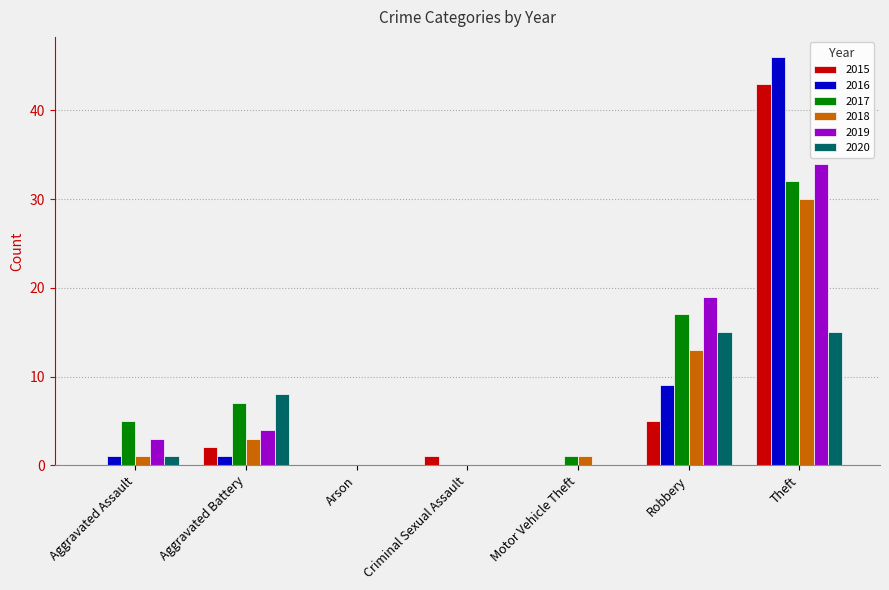

The value of 2019 at Criminal Sexual Assault is 0. True or false?

True